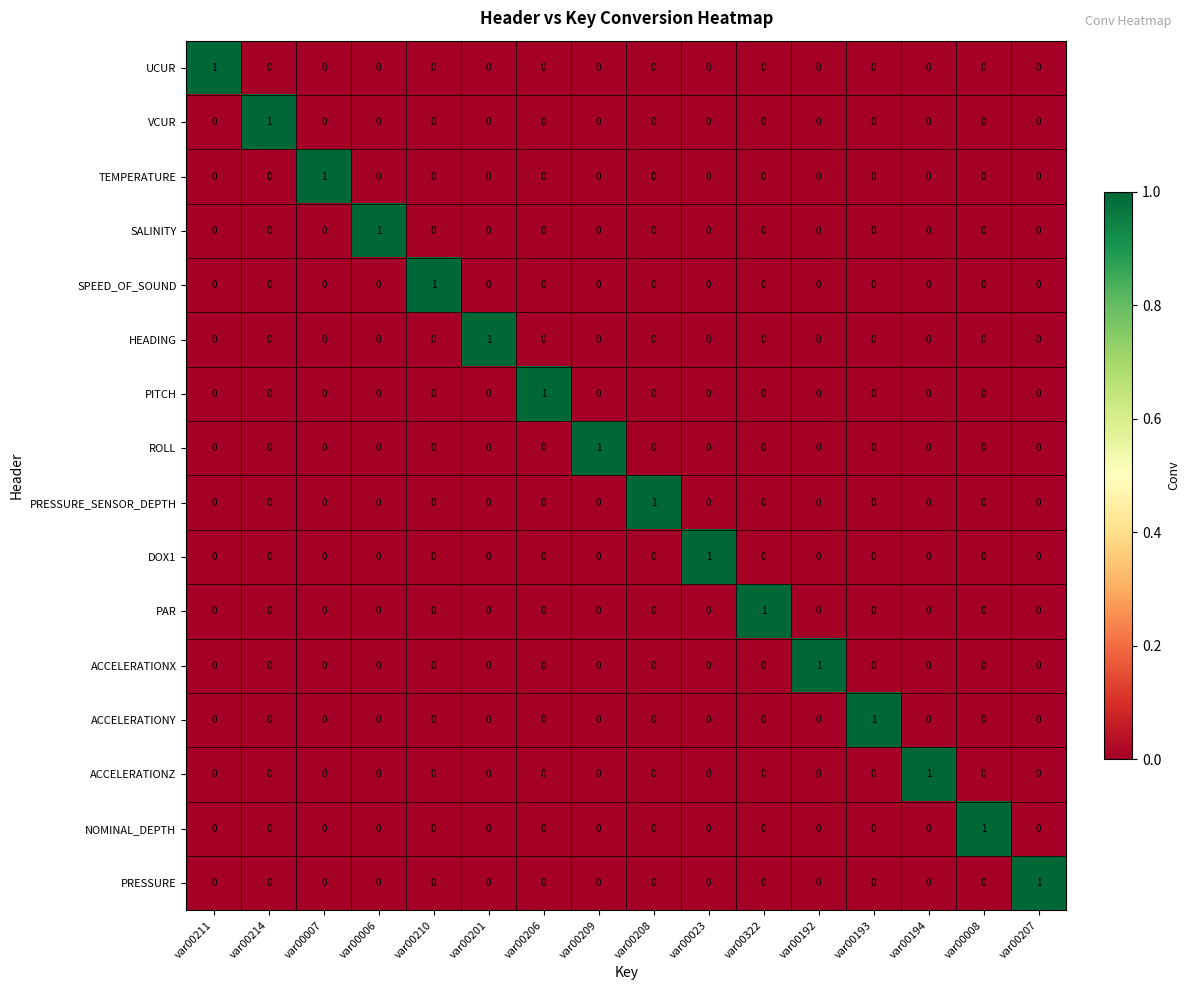

The ROLL series shows 0 at var00023. True or false?

True